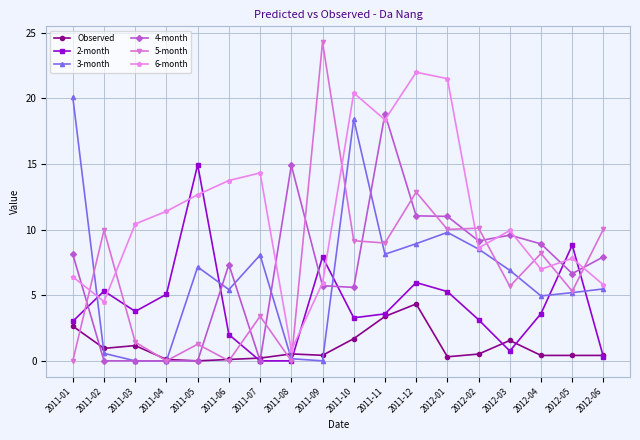

List the series in order of their peak value, lowest first.

Observed, 2-month, 4-month, 3-month, 6-month, 5-month